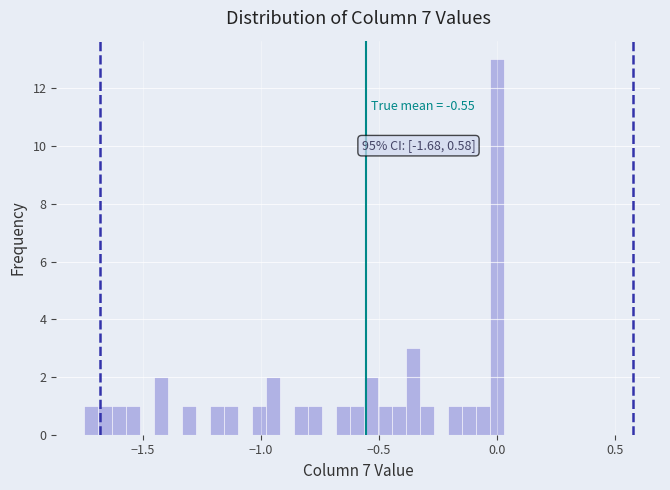

Around what value on the x-axis is the tallest bar? Give the approximate position of its centre, as read against the axis.

0.00